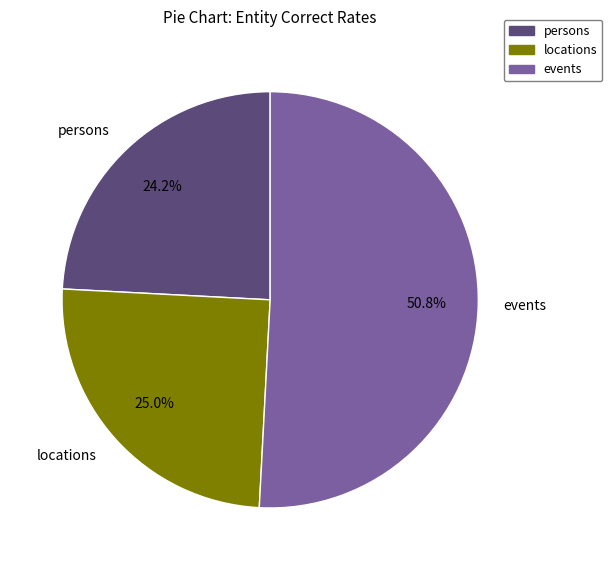

How many segments does this pie chart have?

3